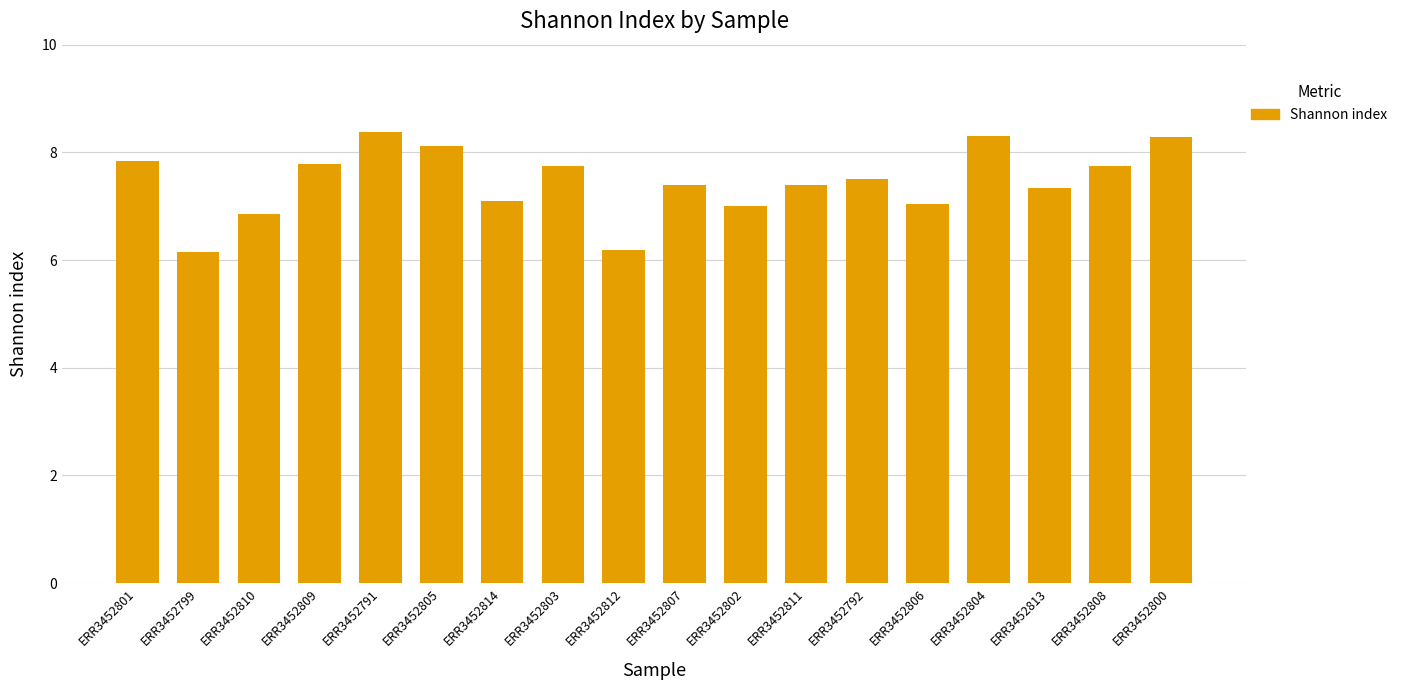

What is the label of the 5th bar from the right?

ERR3452806